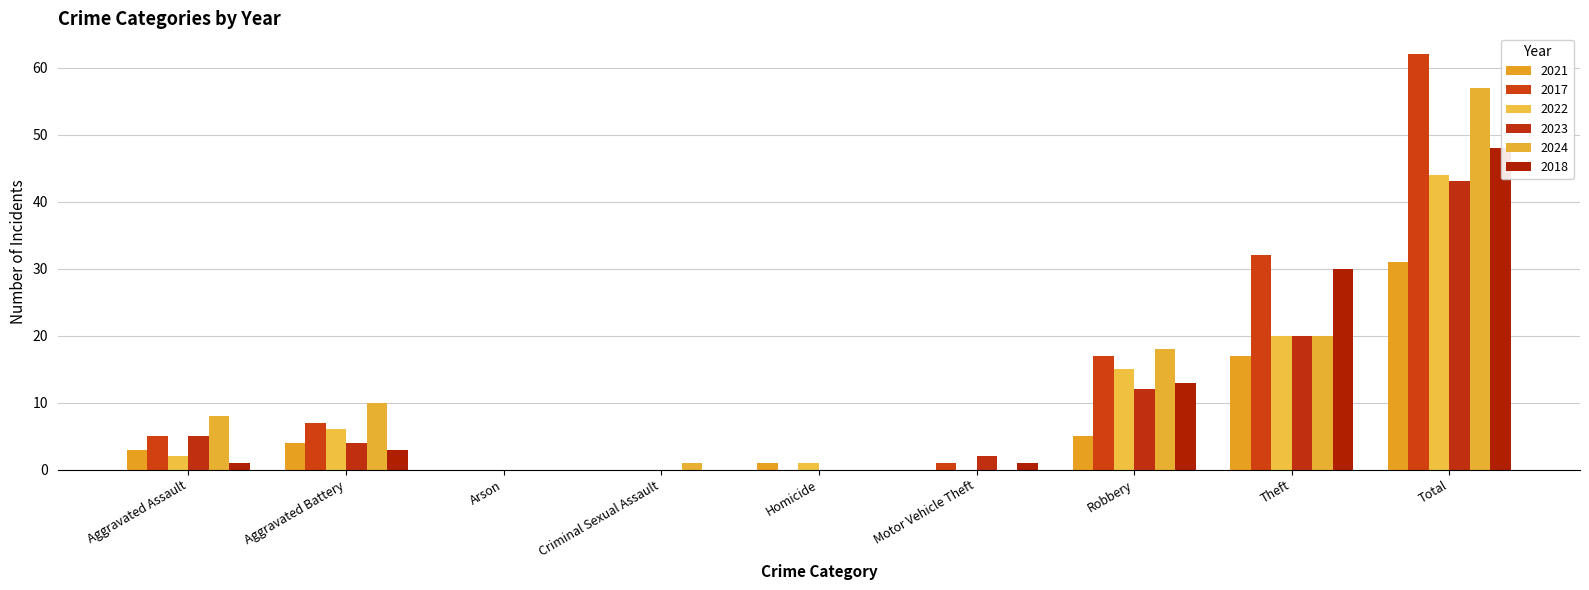

Is the value of 2021 at Criminal Sexual Assault greater than the value of 2024 at Aggravated Battery?

No